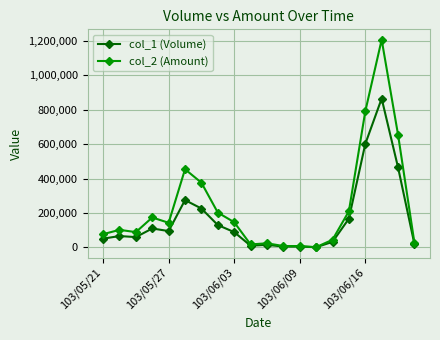

What is the maximum value shown in the chart?

1207020